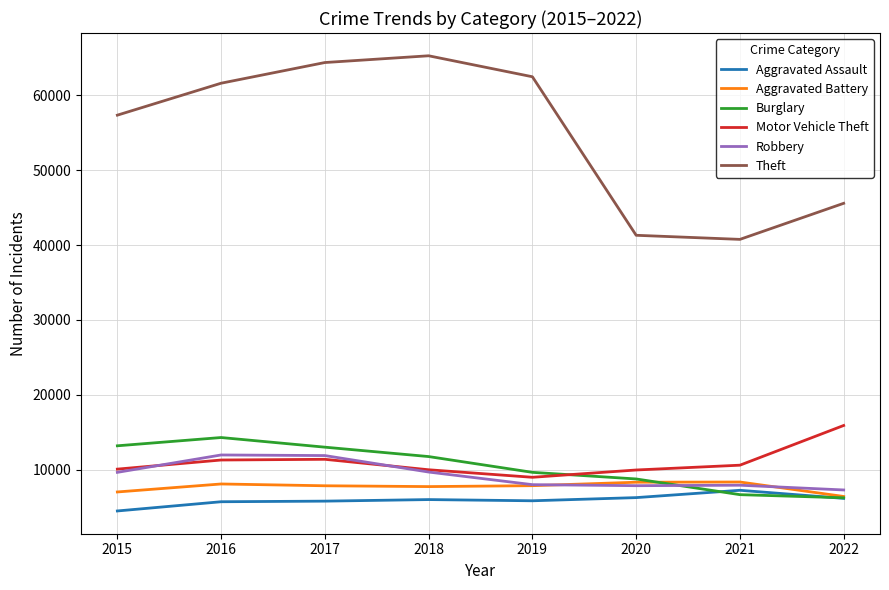

What is the difference between the maximum and minimum values in the Burglary series?

8049